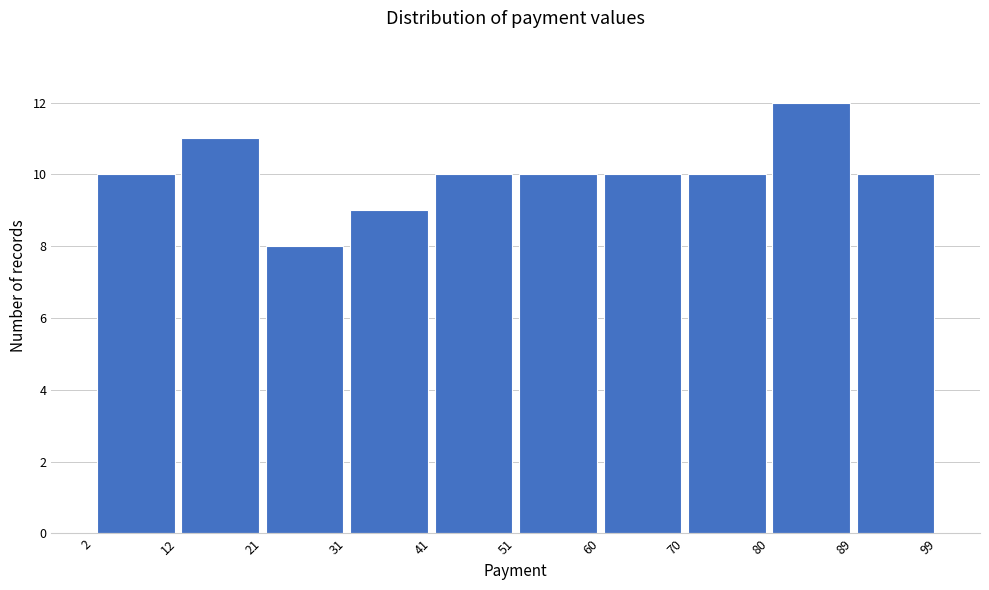

Over which range of the x-axis is the bar tallest?

80 to 89